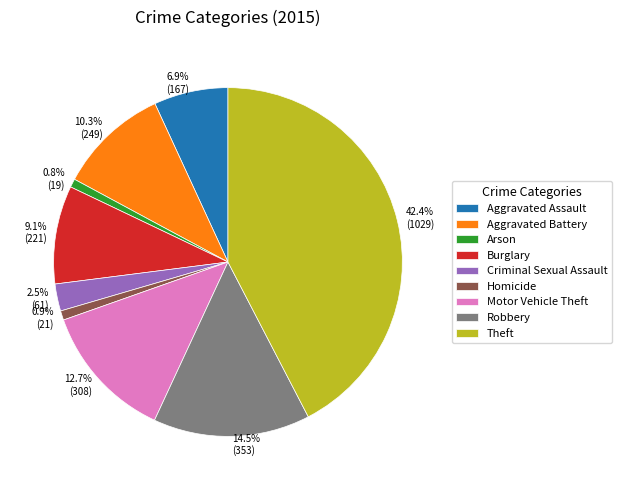

What is the largest slice in the pie chart?

Theft